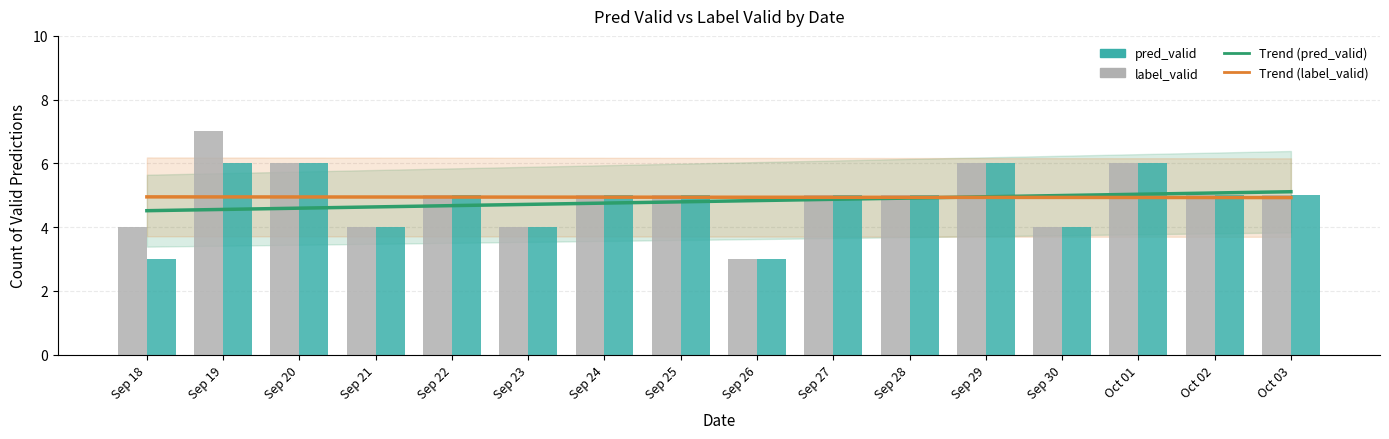

What is the label of the 13th bar from the left?

Sep 30